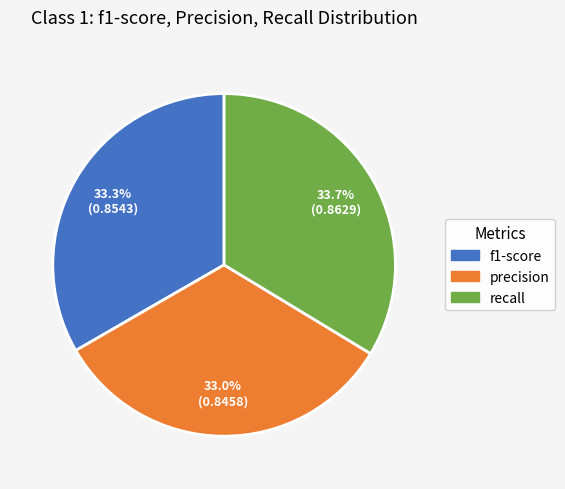

Is it true that recall is 10% of the pie?

False